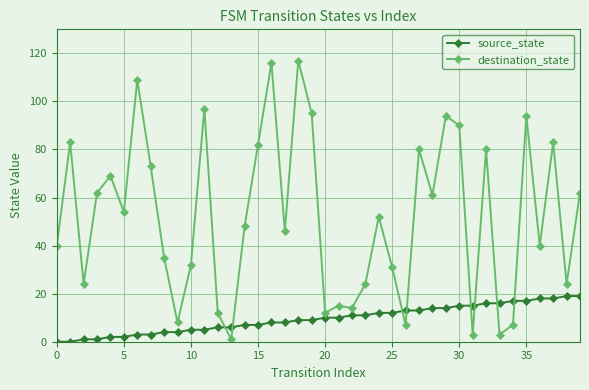

List the series in order of their peak value, highest first.

destination_state, source_state